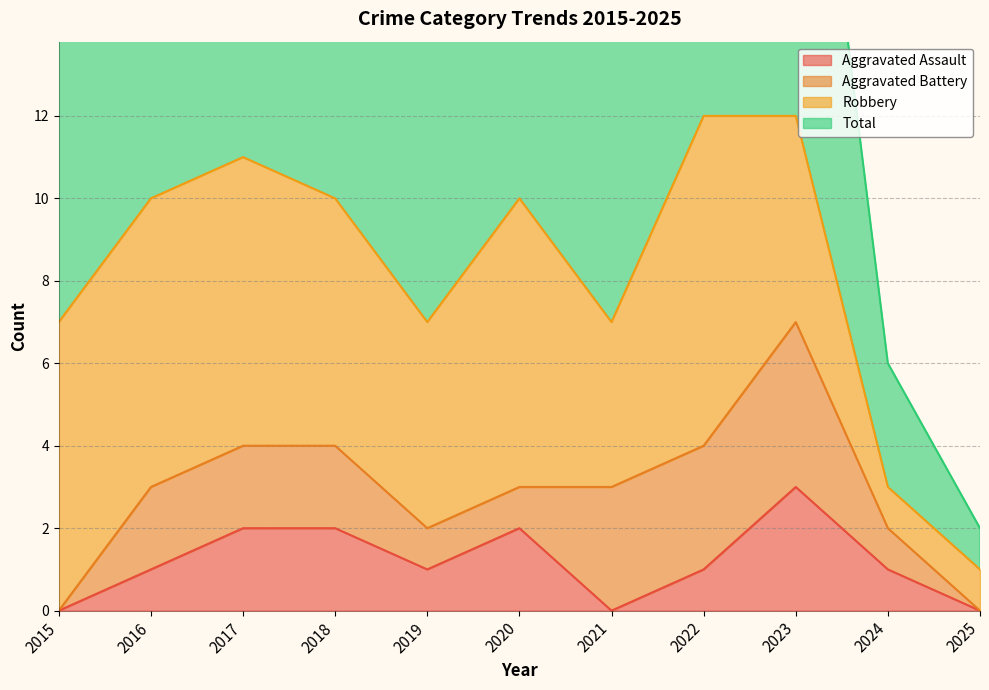

Is the value of Aggravated Assault at 2023 greater than the value of Total at 2017?

No